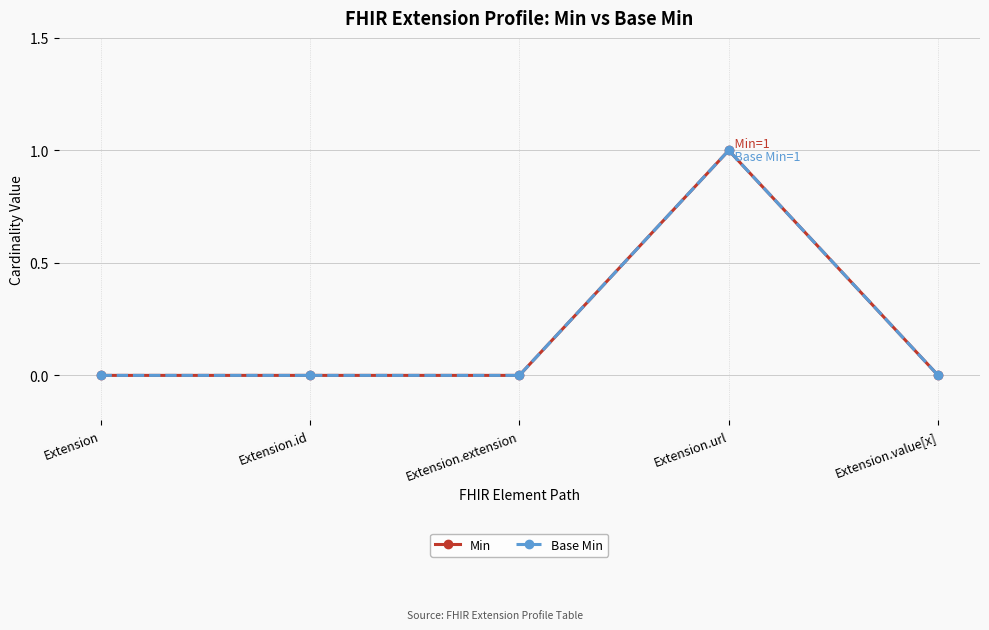

True or false: Min and Base Min intersect in this chart.

False